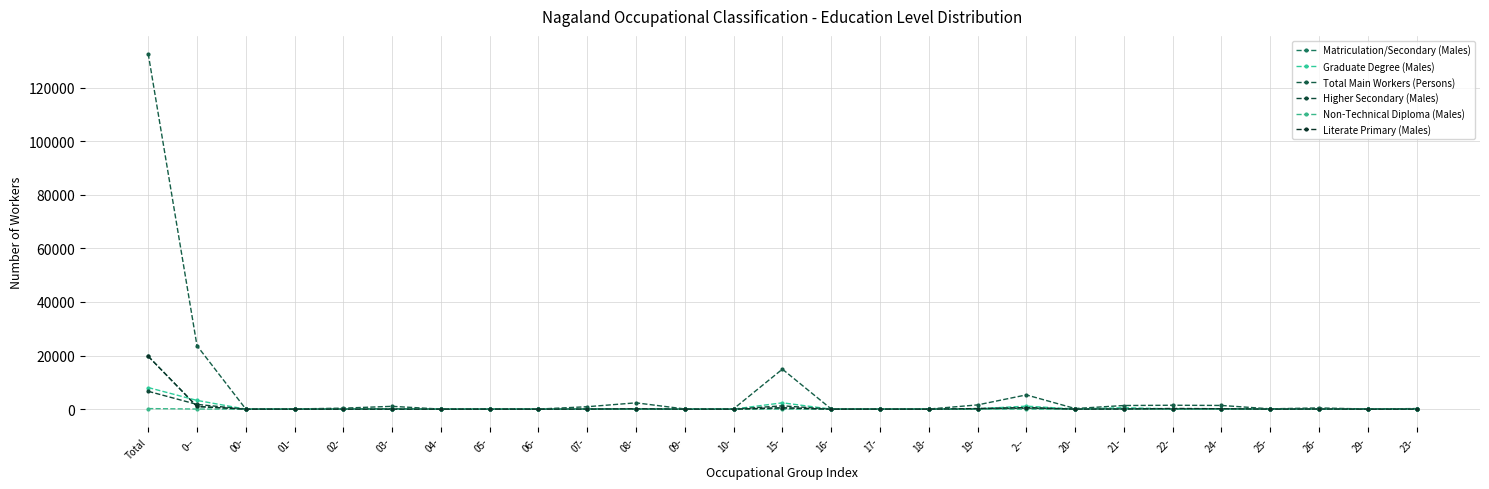

Which series has the largest total across all categories?

Total Main Workers (Persons)